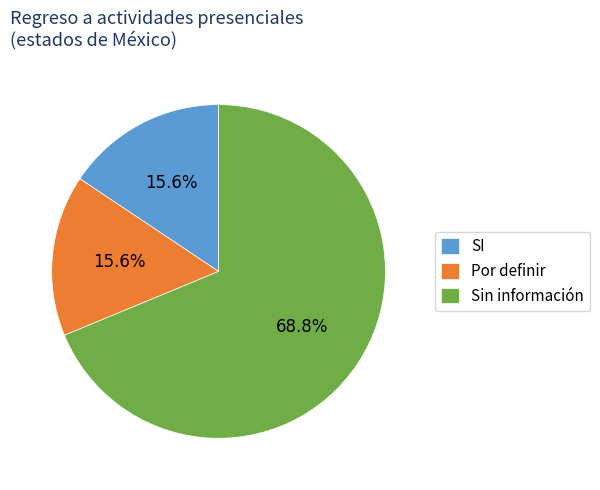

Which has a higher value, Sin información or SI?

Sin información